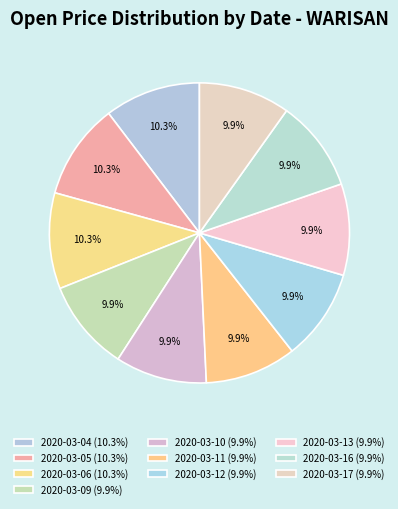

How many slices are in this pie chart?

10